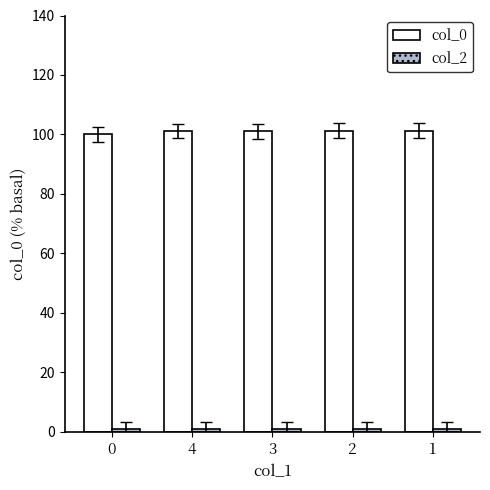

Count the col_0 values in the range 101 to 102.

4